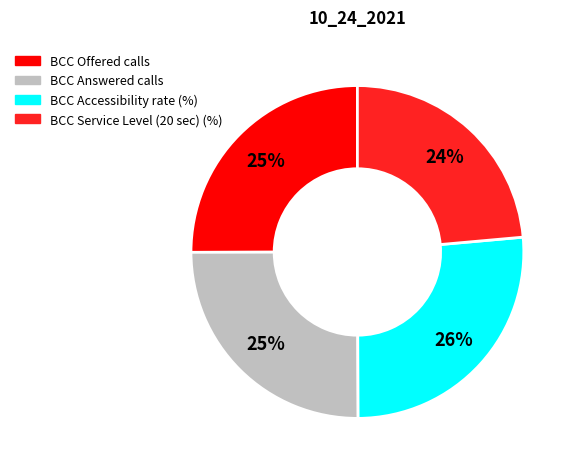

Between BCC Service Level (20 sec) (%) and BCC Answered calls, which is larger?

BCC Answered calls